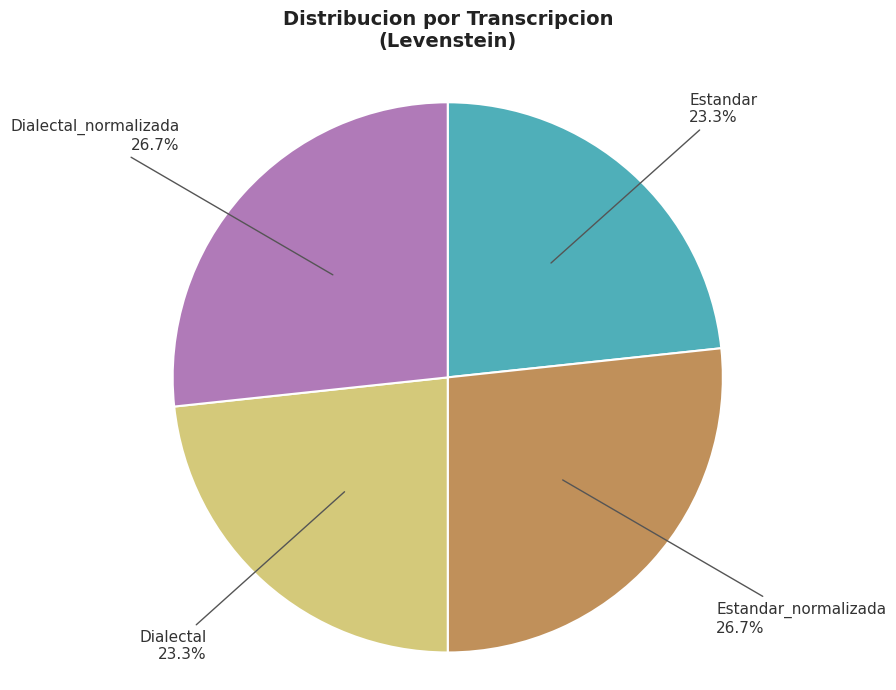

How many segments does this pie chart have?

4